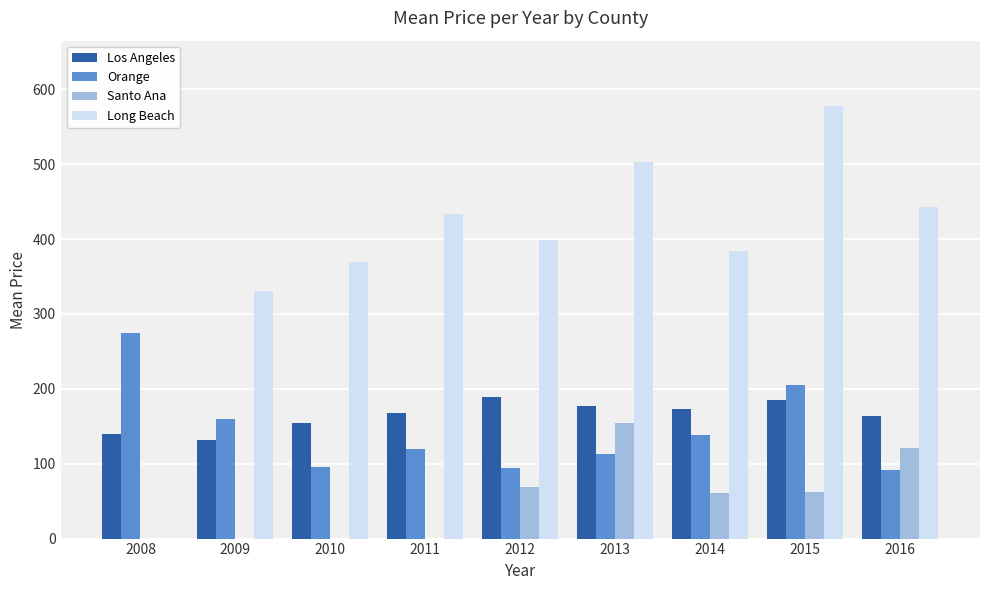

At which category is the sum across all series the highest?

2015